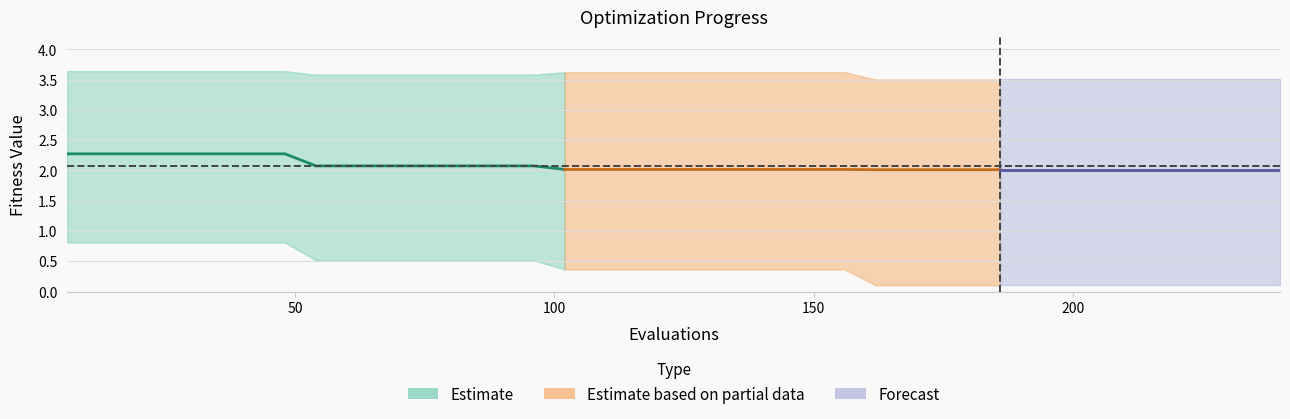

How many lines are shown in the chart?

3